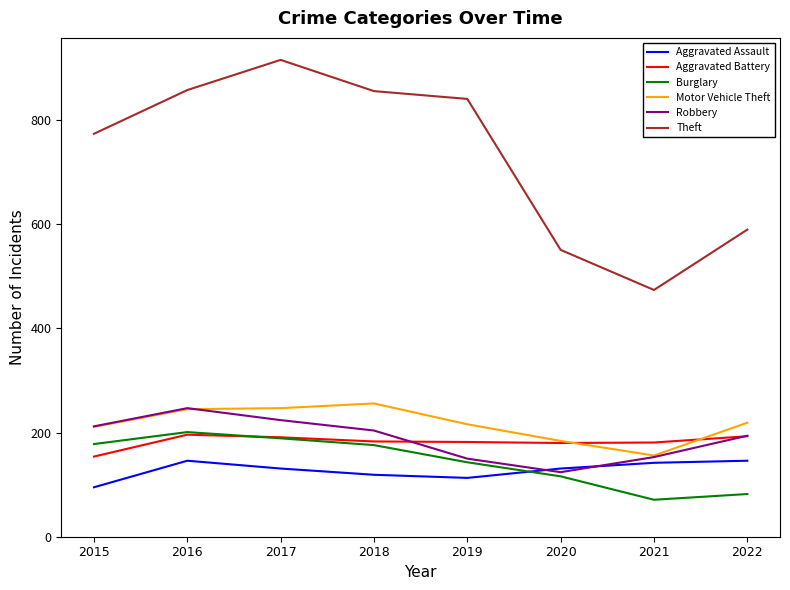

What is the maximum value shown in the chart?

916